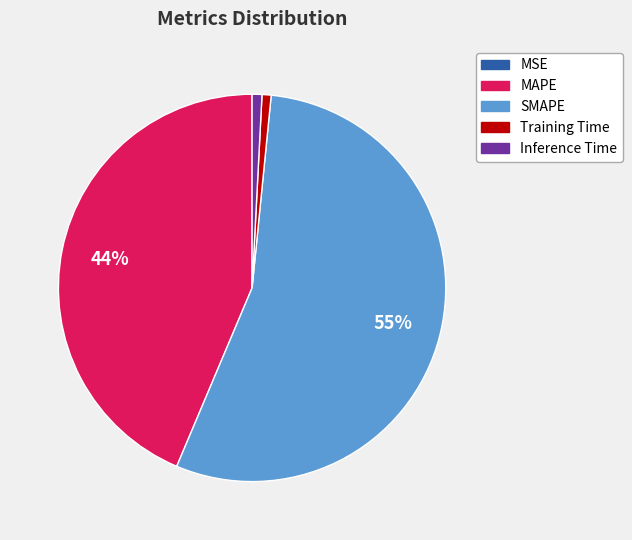

Combined, do MAPE and SMAPE account for over 50%?

Yes